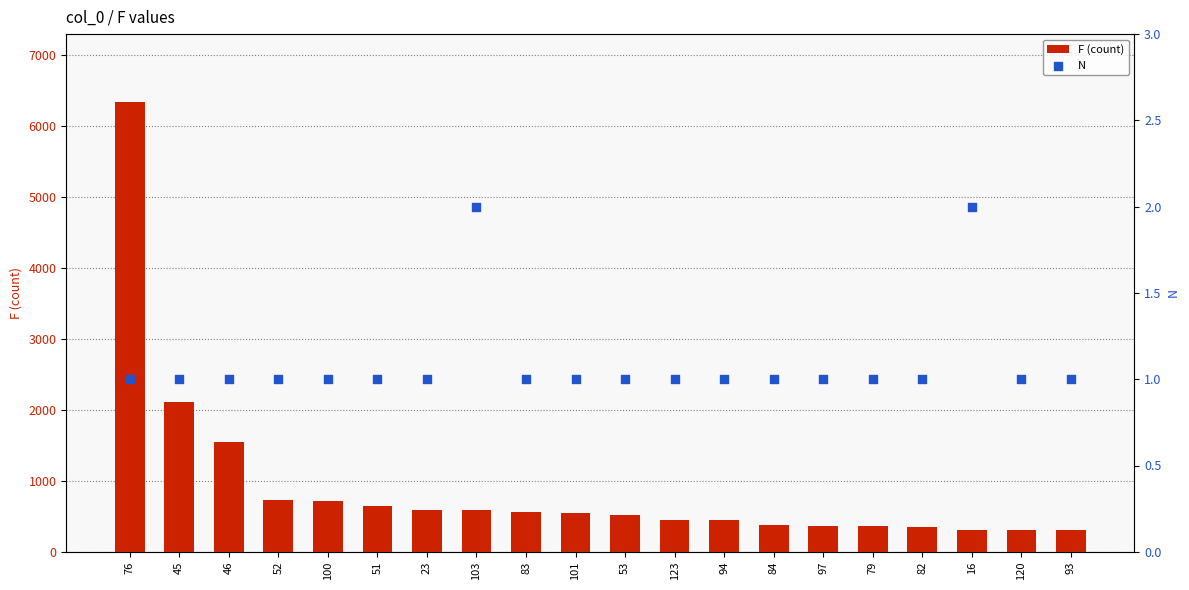

Which series contains the lowest Y value?

N